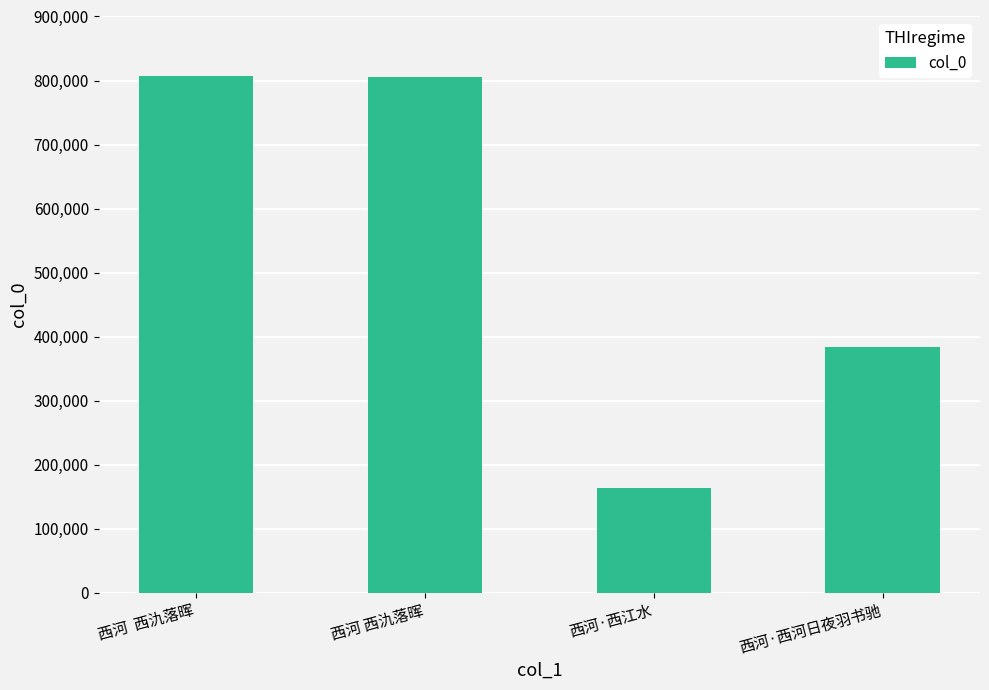

Between 西河 西氿落晖 and 西河·西河日夜羽书驰, which is larger?

西河 西氿落晖